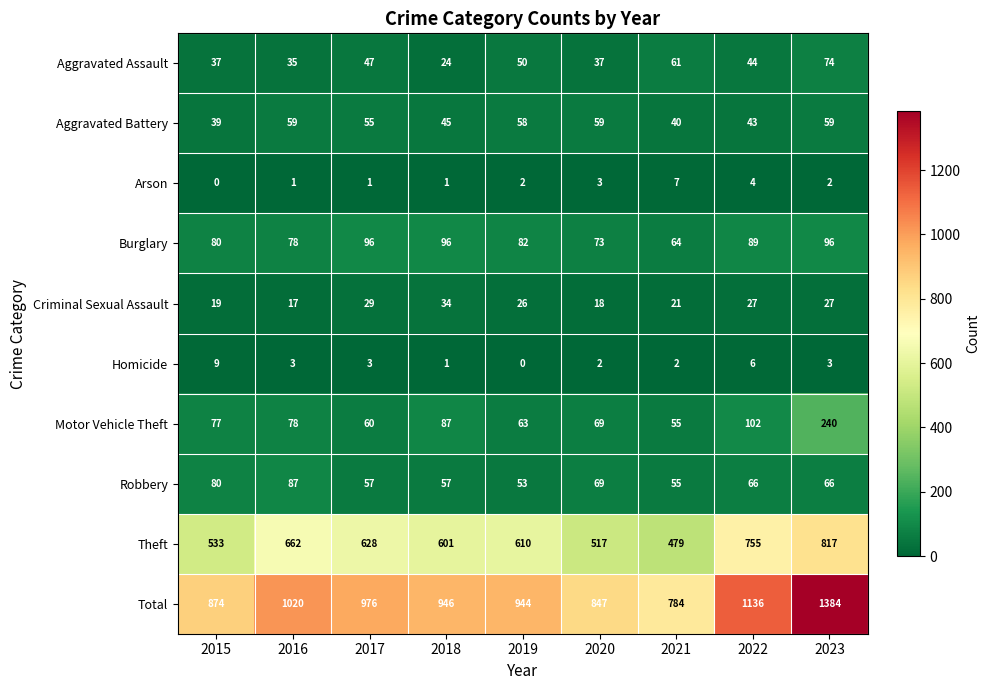

What is the greatest value displayed?

1384